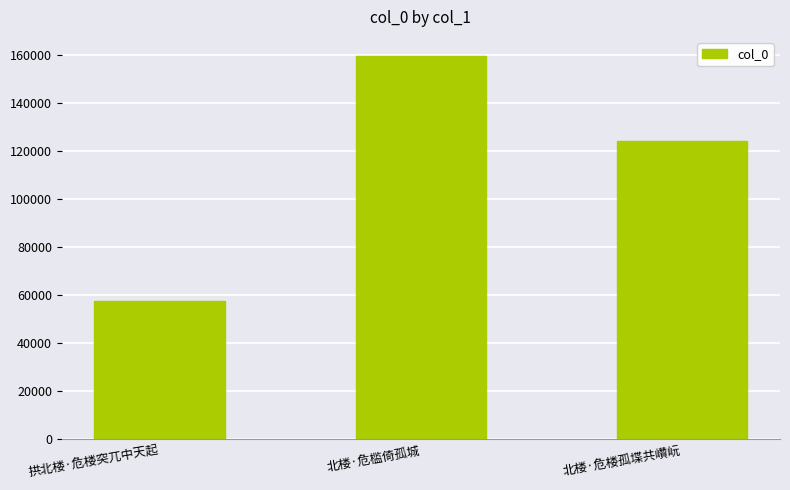

Rank the categories by value from lowest to highest.

拱北楼·危楼突兀中天起, 北楼·危楼孤堞共巑岏, 北楼·危槛倚孤城